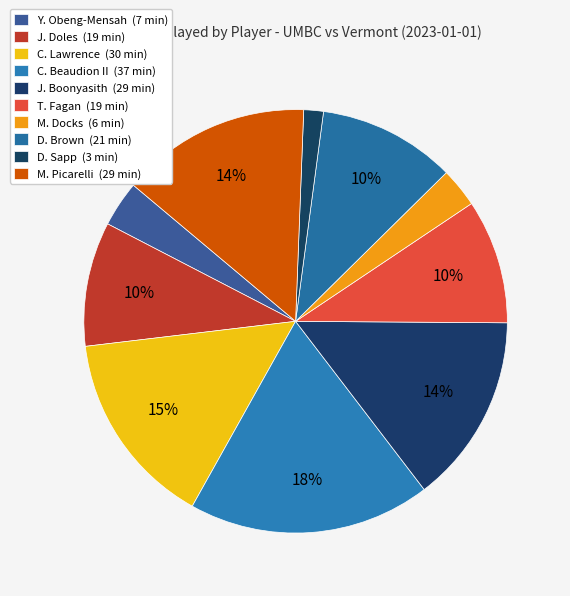

Is there a majority slice in this chart?

No